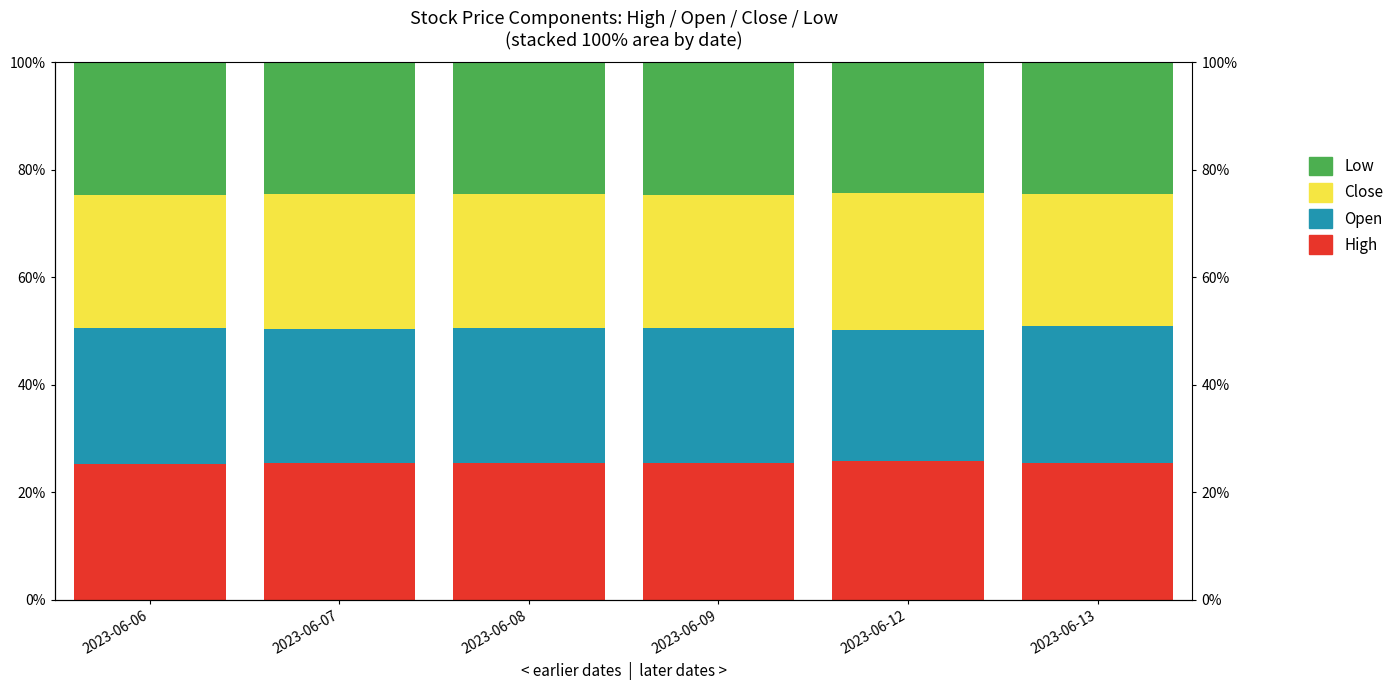

What is the value of the High bar at the 6th from the left?

25.5